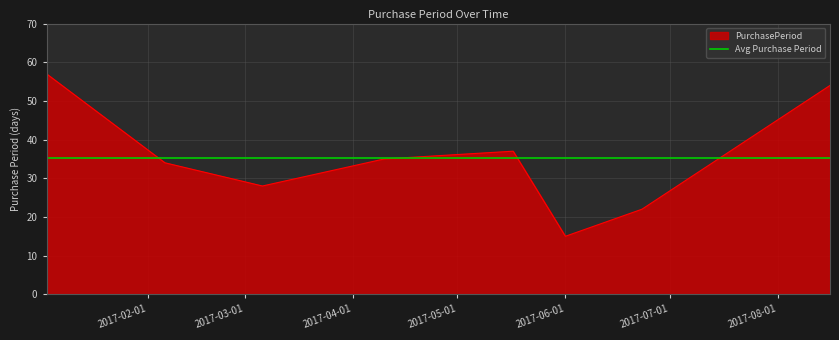

Which category has the lowest value across all series?

2017-06-01